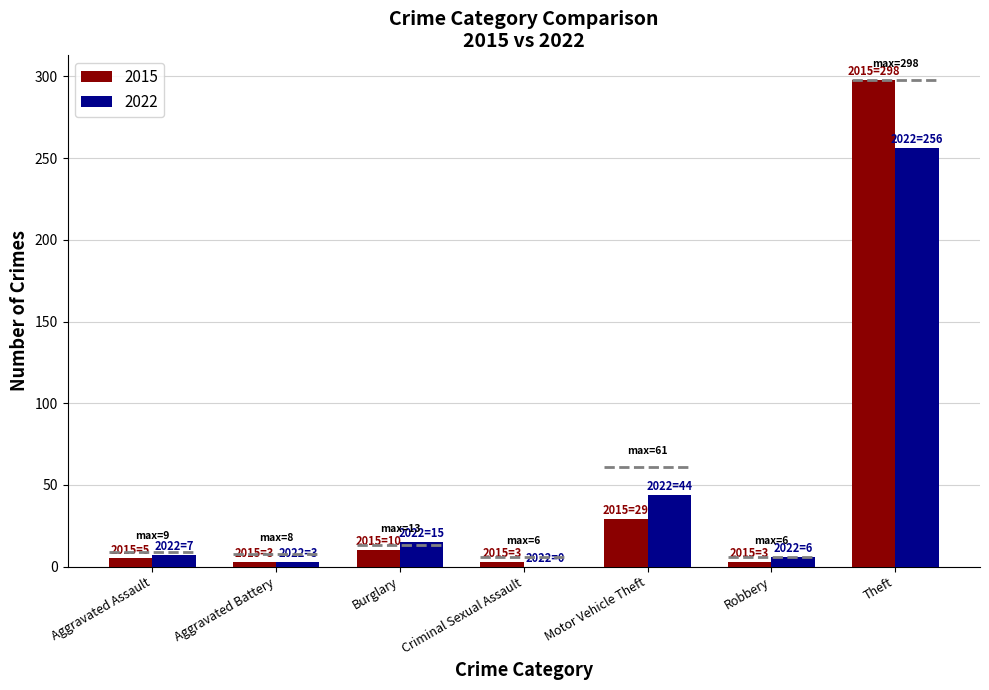

What is the sum of all 2022 values?

331